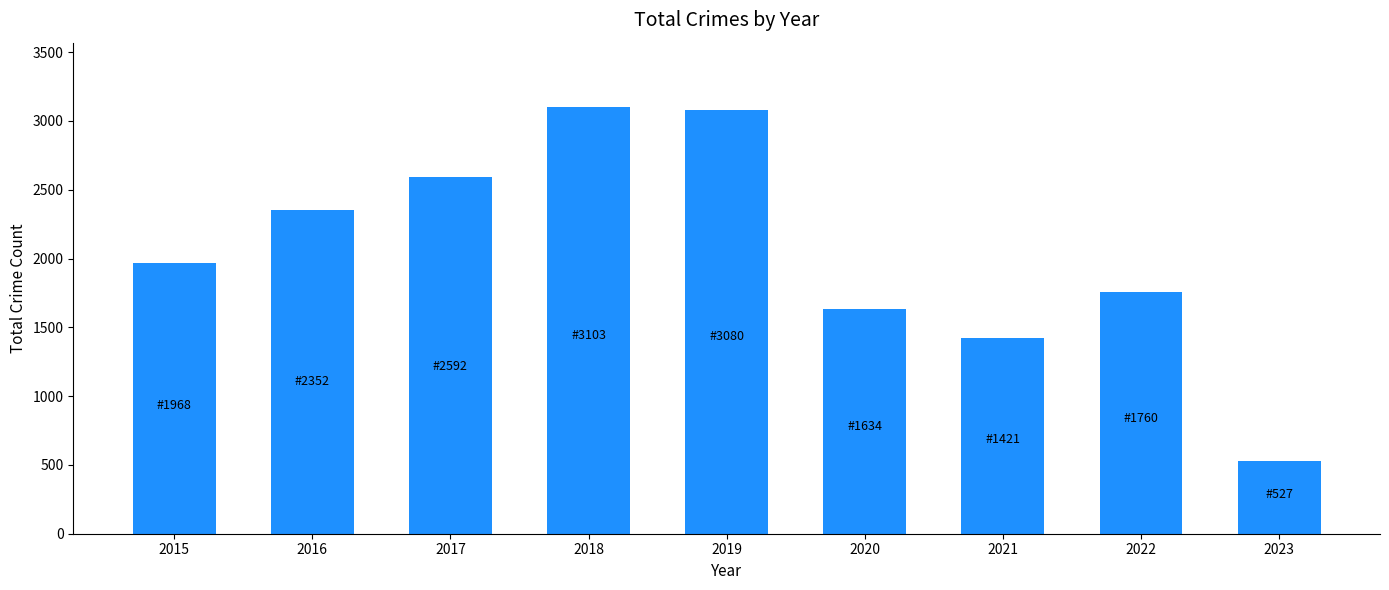

The value at 2022 is 3164. True or false?

False